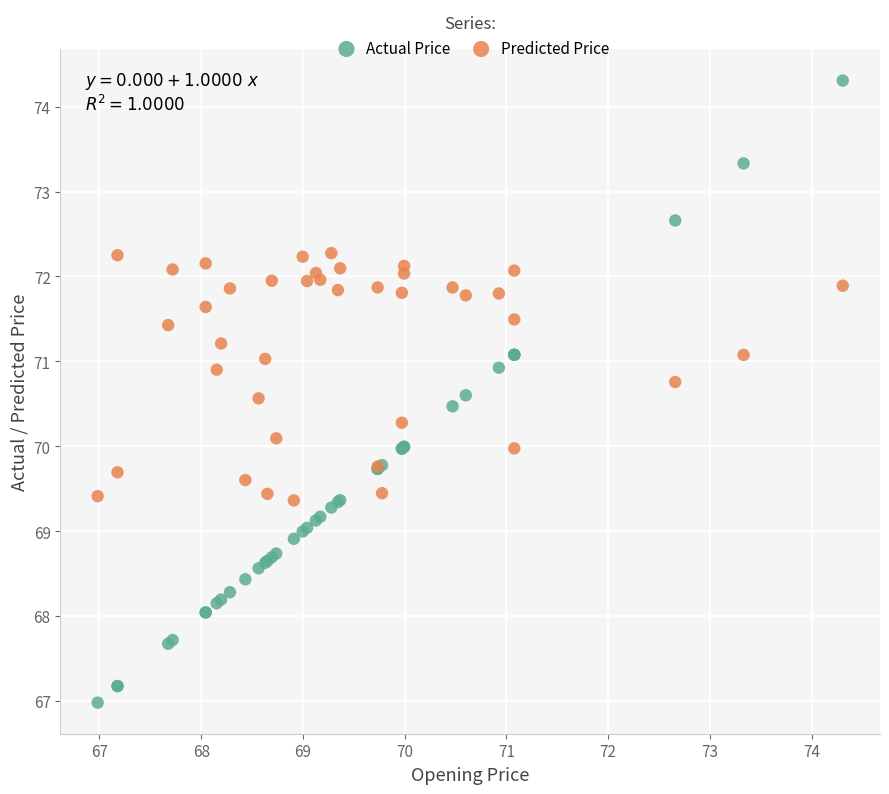

Which series has the widest spread of Y values?

Actual Price